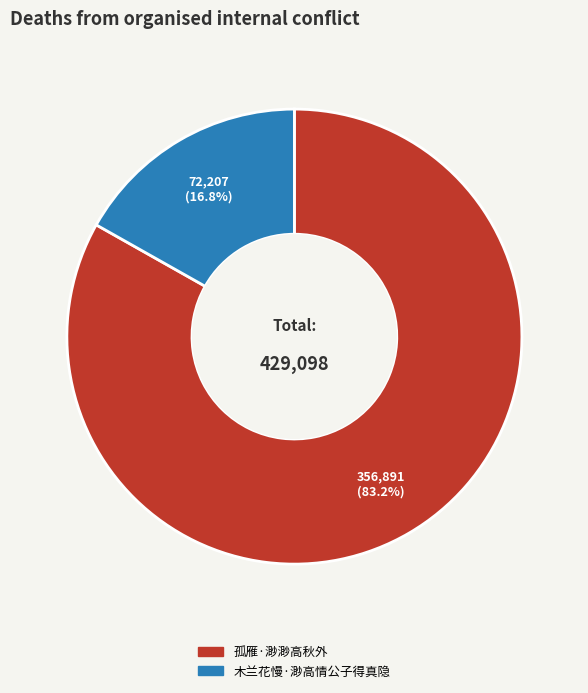

Which has a higher value, 木兰花慢·渺高情公子得真隐 or 孤雁·渺渺高秋外?

孤雁·渺渺高秋外